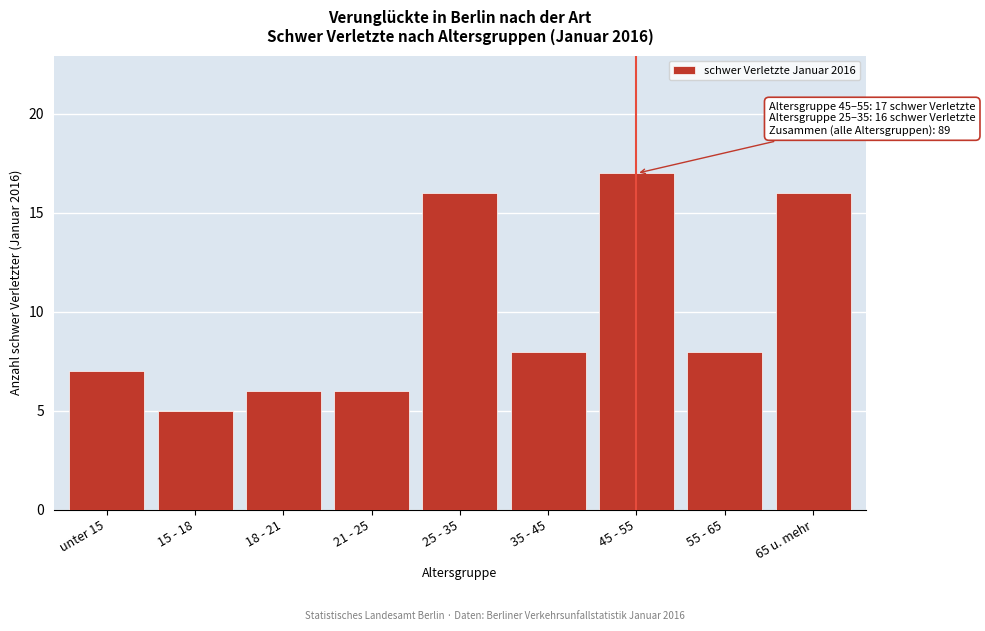

Reading left to right, transcribe all the data shown in this chart.

7	5	6	6	16	8	17	8	16